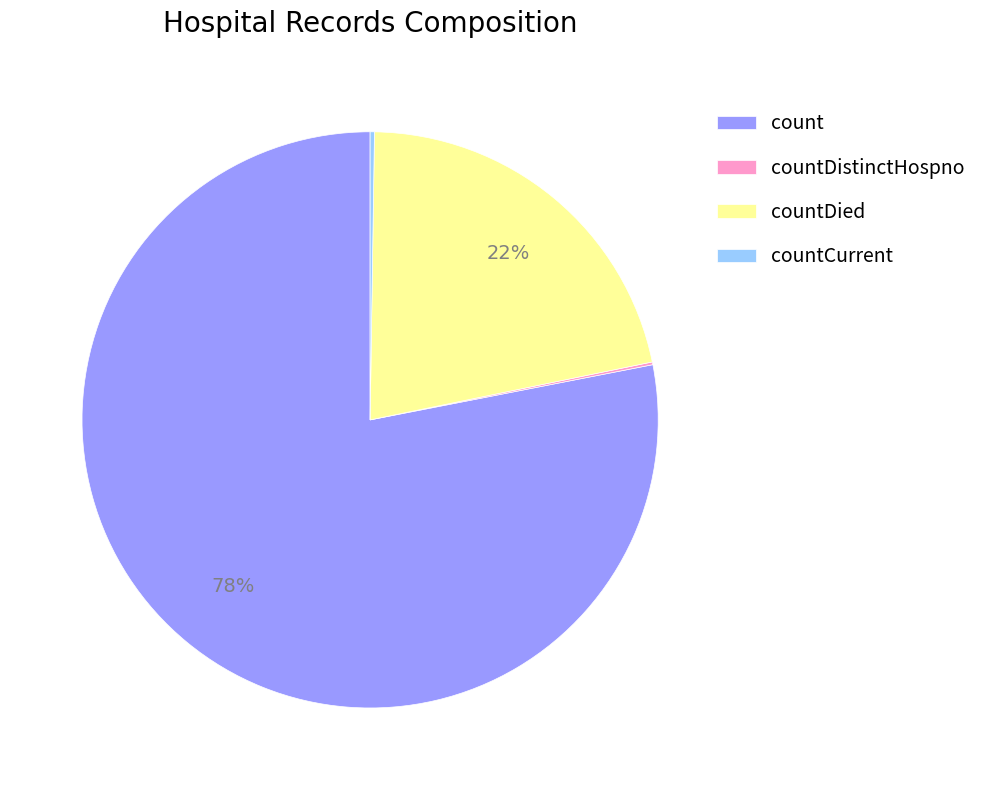

Is there a majority slice in this chart?

Yes